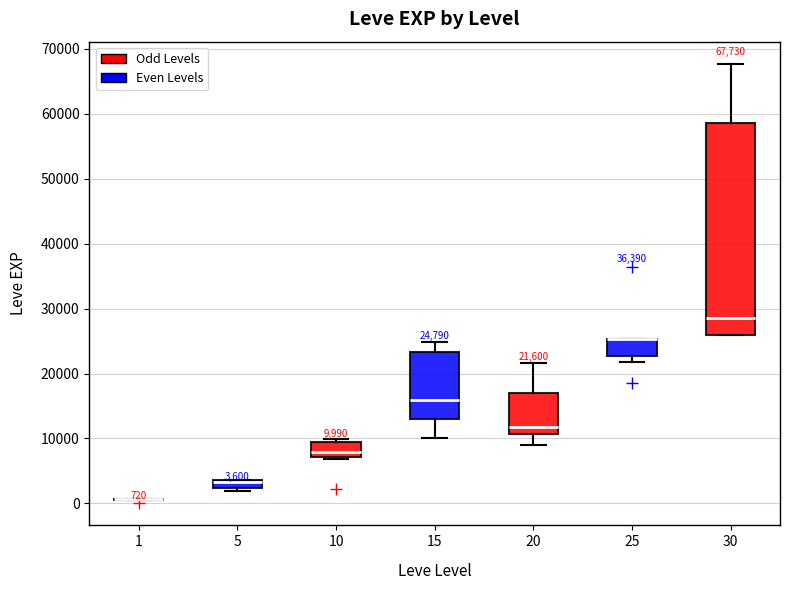

Comparing the boxes themselves (not the whiskers), which one is the tallest?

30